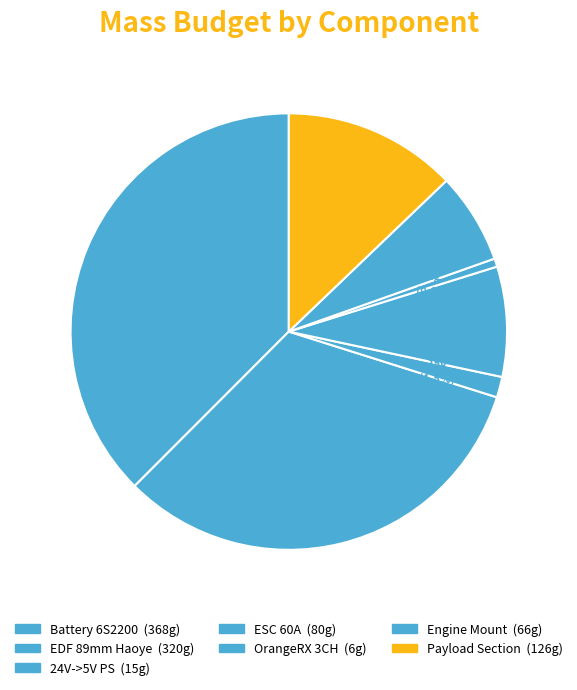

Is there any slice that represents more than half of the pie?

No